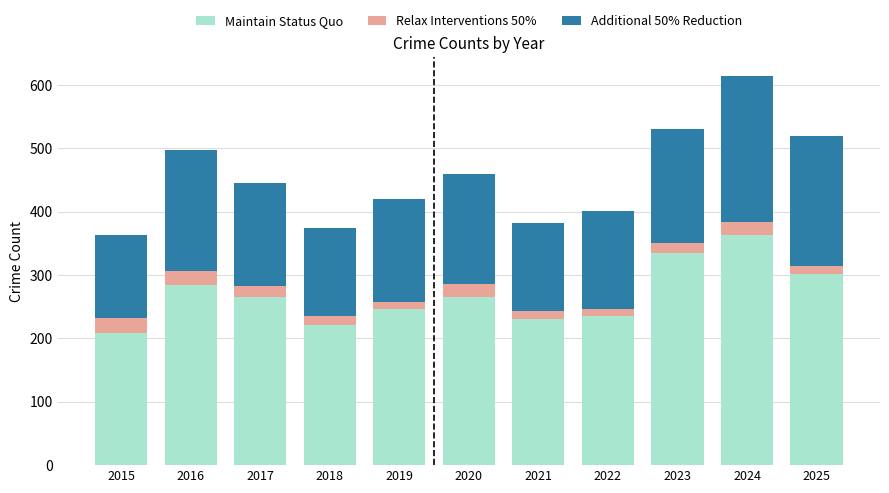

Is it true that Maintain Status Quo equals 284 at 2016?

True